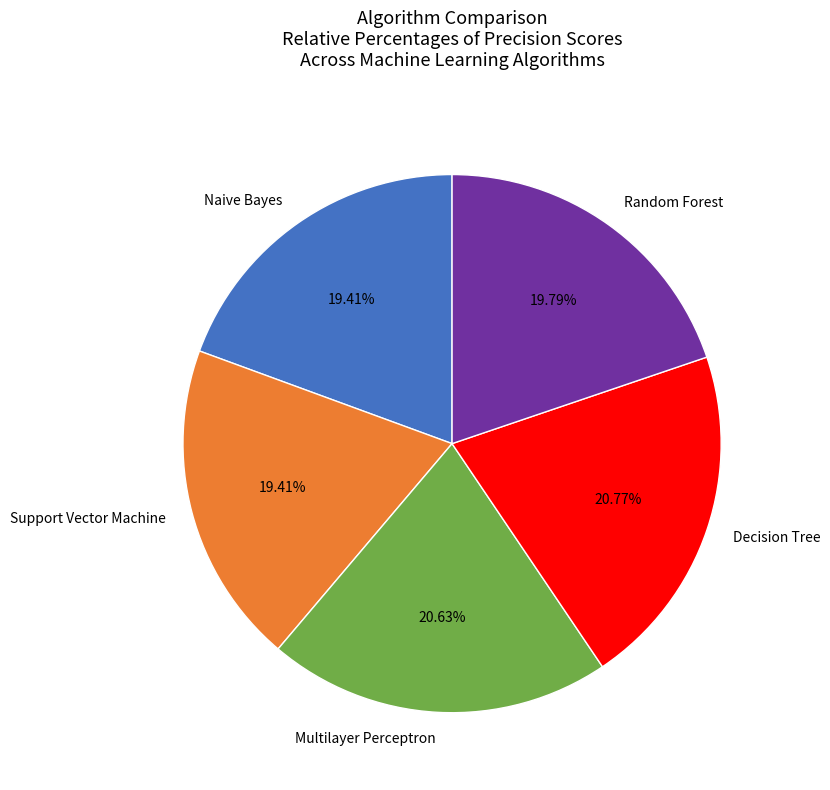

What percentage is the Multilayer Perceptron slice, to the nearest percent?

21%